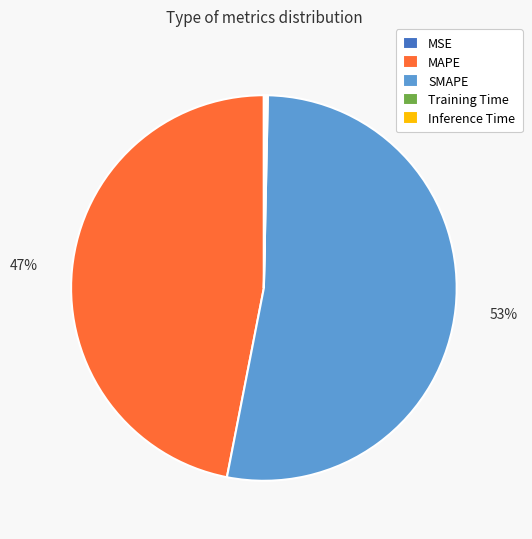

Approximately how many times larger is the value at SMAPE compared to MAPE?

1.1